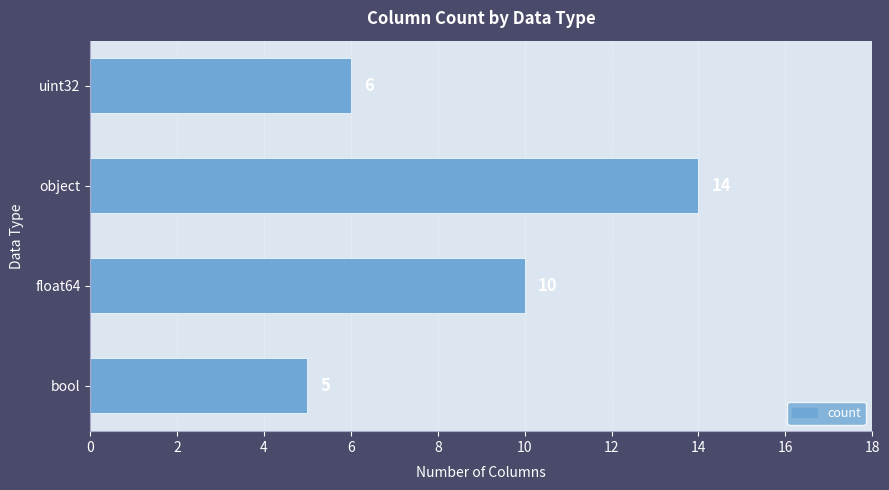

What is the minimum value shown in the chart?

5